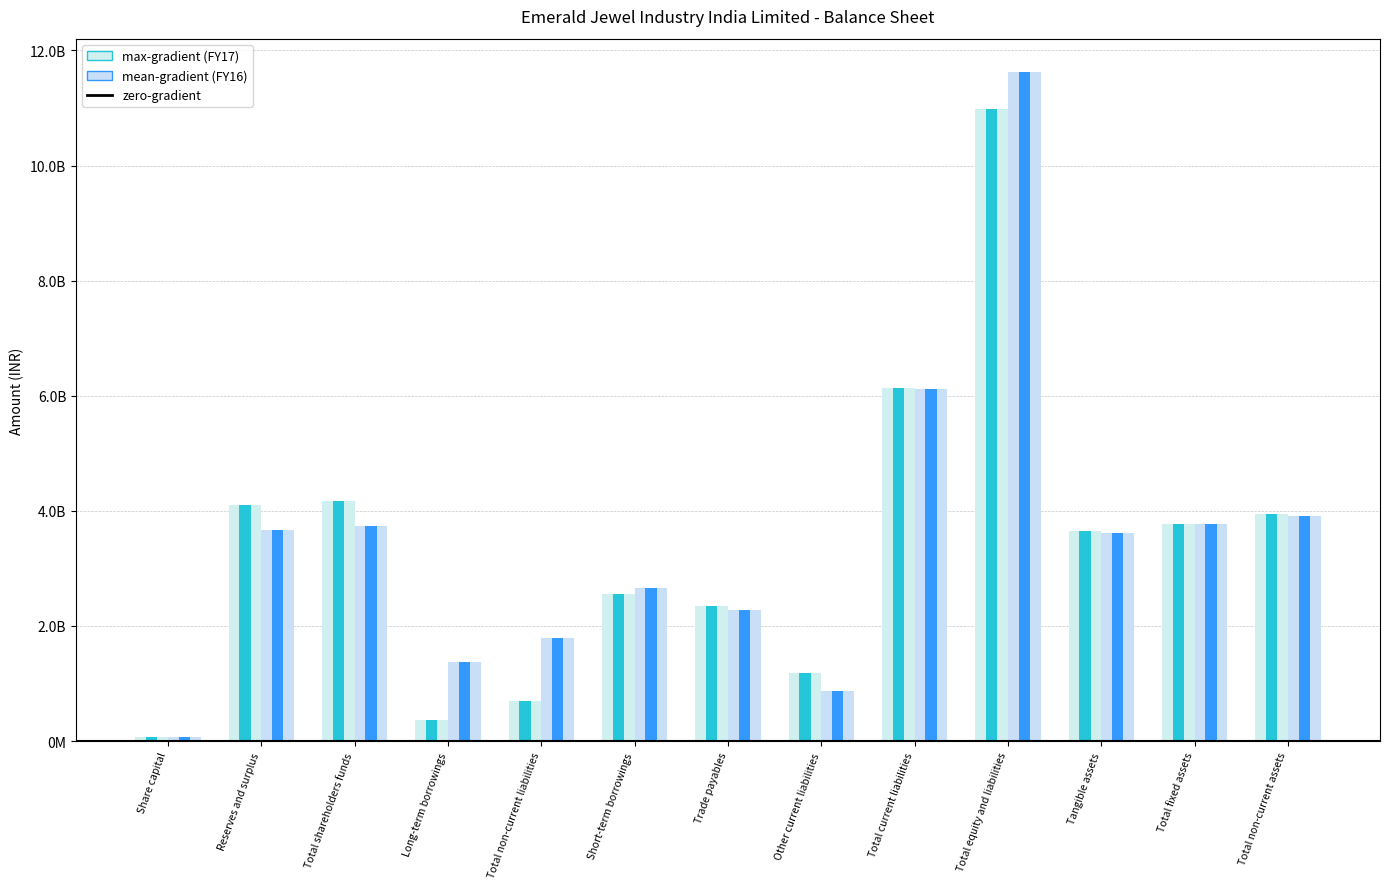

At which label does FY16 reach its peak?

Total equity and liabilities